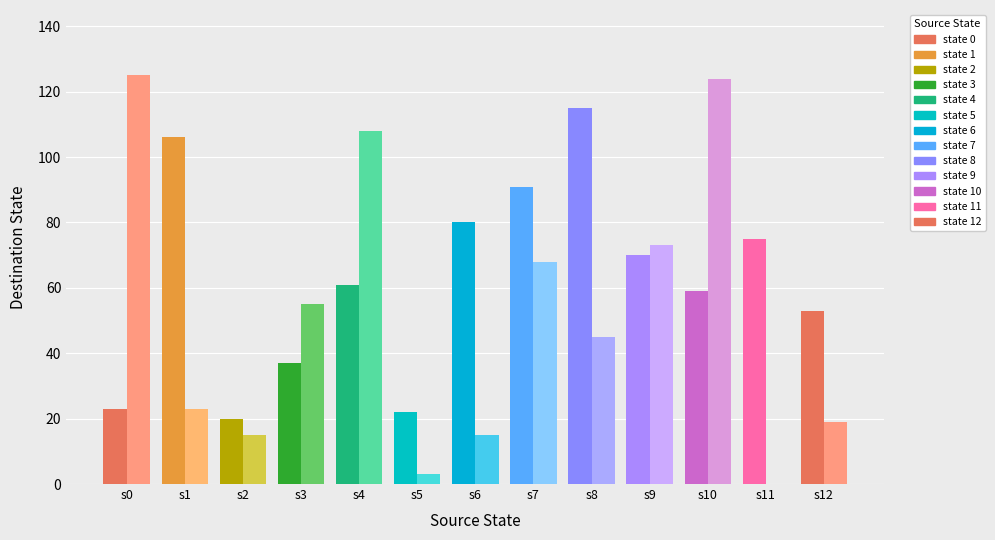

At which category is the sum across all series the highest?

state 10